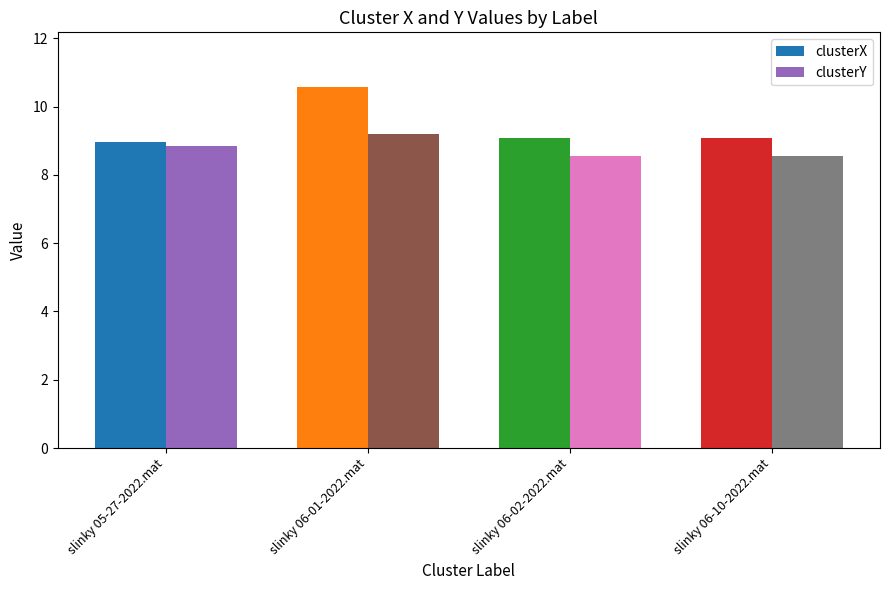

Which series has the widest spread of values?

clusterX